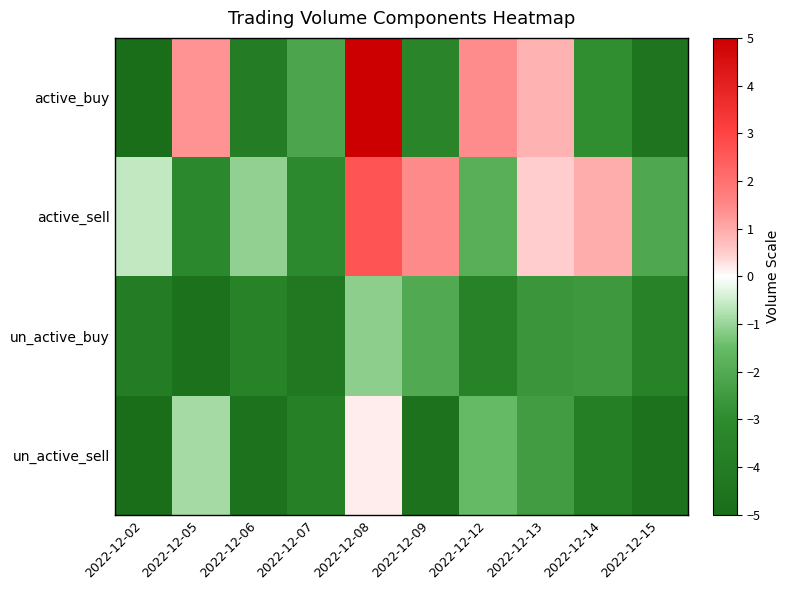

Reading left to right, transcribe all the data shown in this chart.

active_buy: 2022-12-02=-4.9	2022-12-05=1.3	2022-12-06=-3.9	2022-12-07=-2.2	2022-12-08=5.0	2022-12-09=-3.4	2022-12-12=1.4	2022-12-13=0.9	2022-12-14=-2.9	2022-12-15=-4.5
active_sell: 2022-12-02=-0.6	2022-12-05=-3.2	2022-12-06=-1.1	2022-12-07=-3.1	2022-12-08=2.6	2022-12-09=1.5	2022-12-12=-1.9	2022-12-13=0.5	2022-12-14=1.0	2022-12-15=-2.1
un_active_buy: 2022-12-02=-4.0	2022-12-05=-4.7	2022-12-06=-3.5	2022-12-07=-4.2	2022-12-08=-1.1	2022-12-09=-2.1	2022-12-12=-3.5	2022-12-13=-2.6	2022-12-14=-2.6	2022-12-15=-3.6
un_active_sell: 2022-12-02=-5.0	2022-12-05=-0.9	2022-12-06=-4.7	2022-12-07=-3.7	2022-12-08=0.2	2022-12-09=-4.7	2022-12-12=-1.5	2022-12-13=-2.4	2022-12-14=-3.8	2022-12-15=-4.7